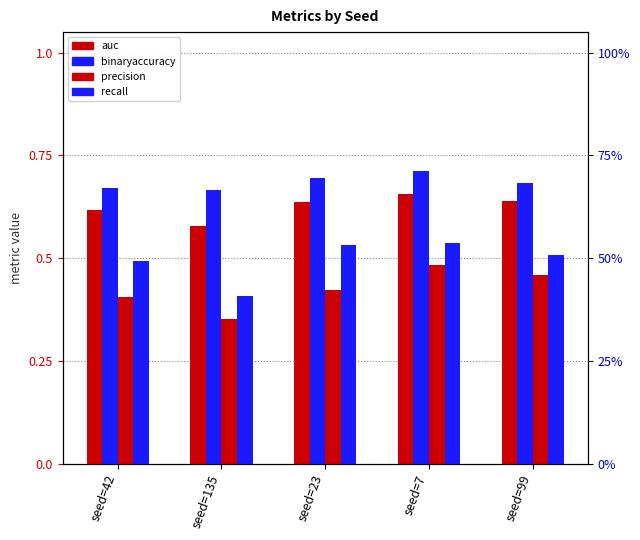

What is the minimum value shown in the chart?

0.4